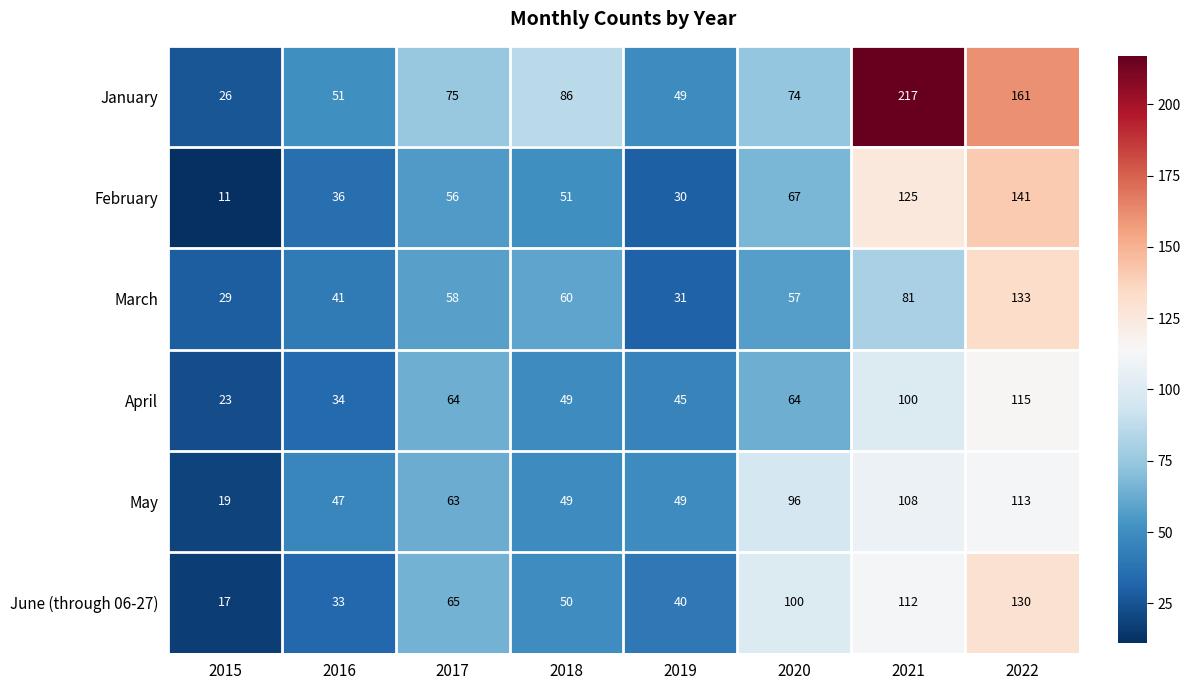

Is it true that March equals 41 at 2015?

False